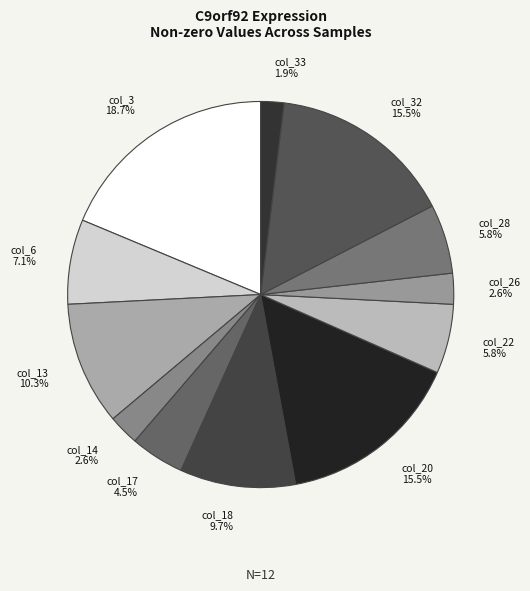

What is the smallest slice in the pie chart?

col_33 1.9%